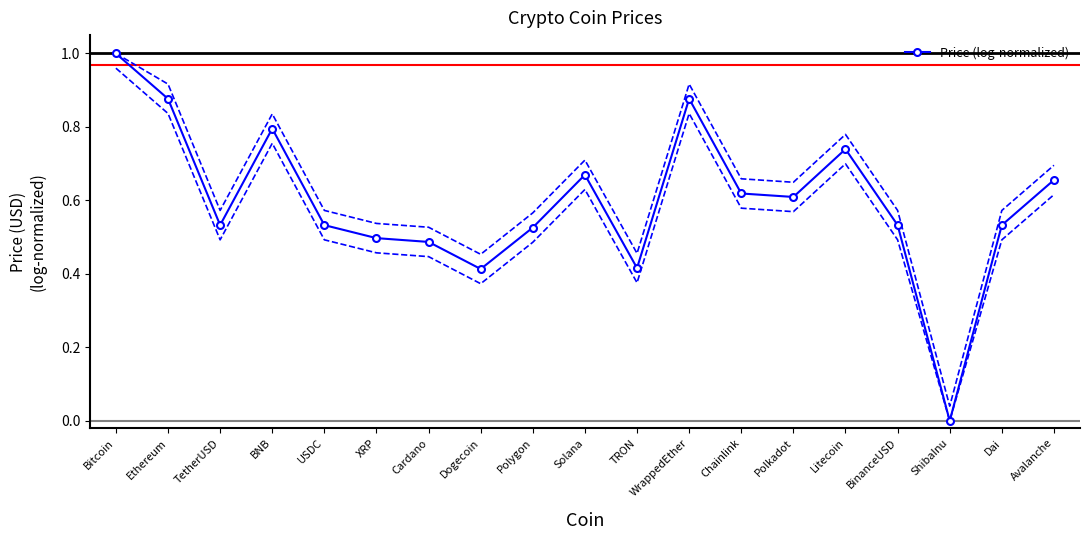

The value at Chainlink is 1.1. True or false?

False